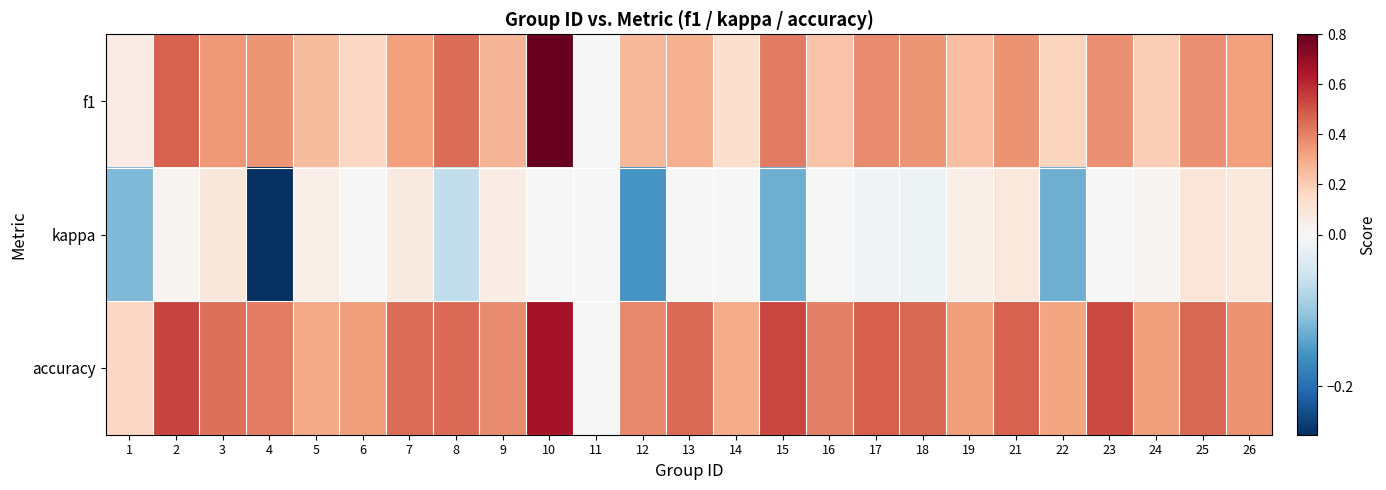

What is the difference between the highest and lowest values at 19?

0.3